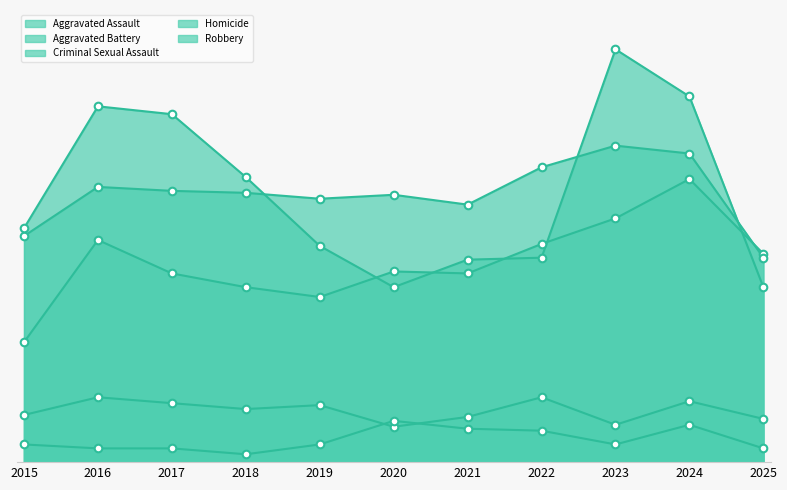

Which series has the largest total across all categories?

Robbery